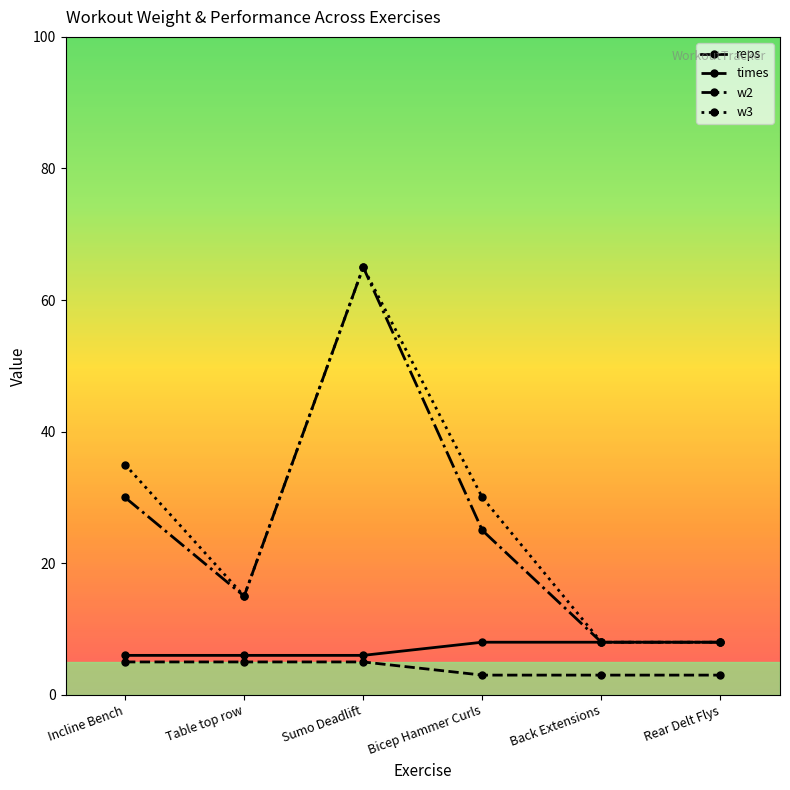

Is this an area chart (filled region under the line)?

No